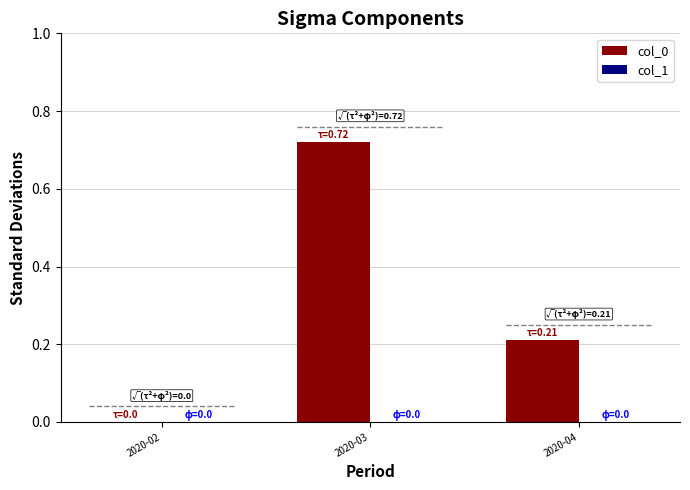

At which category does the chart reach its peak across all series?

2020-03